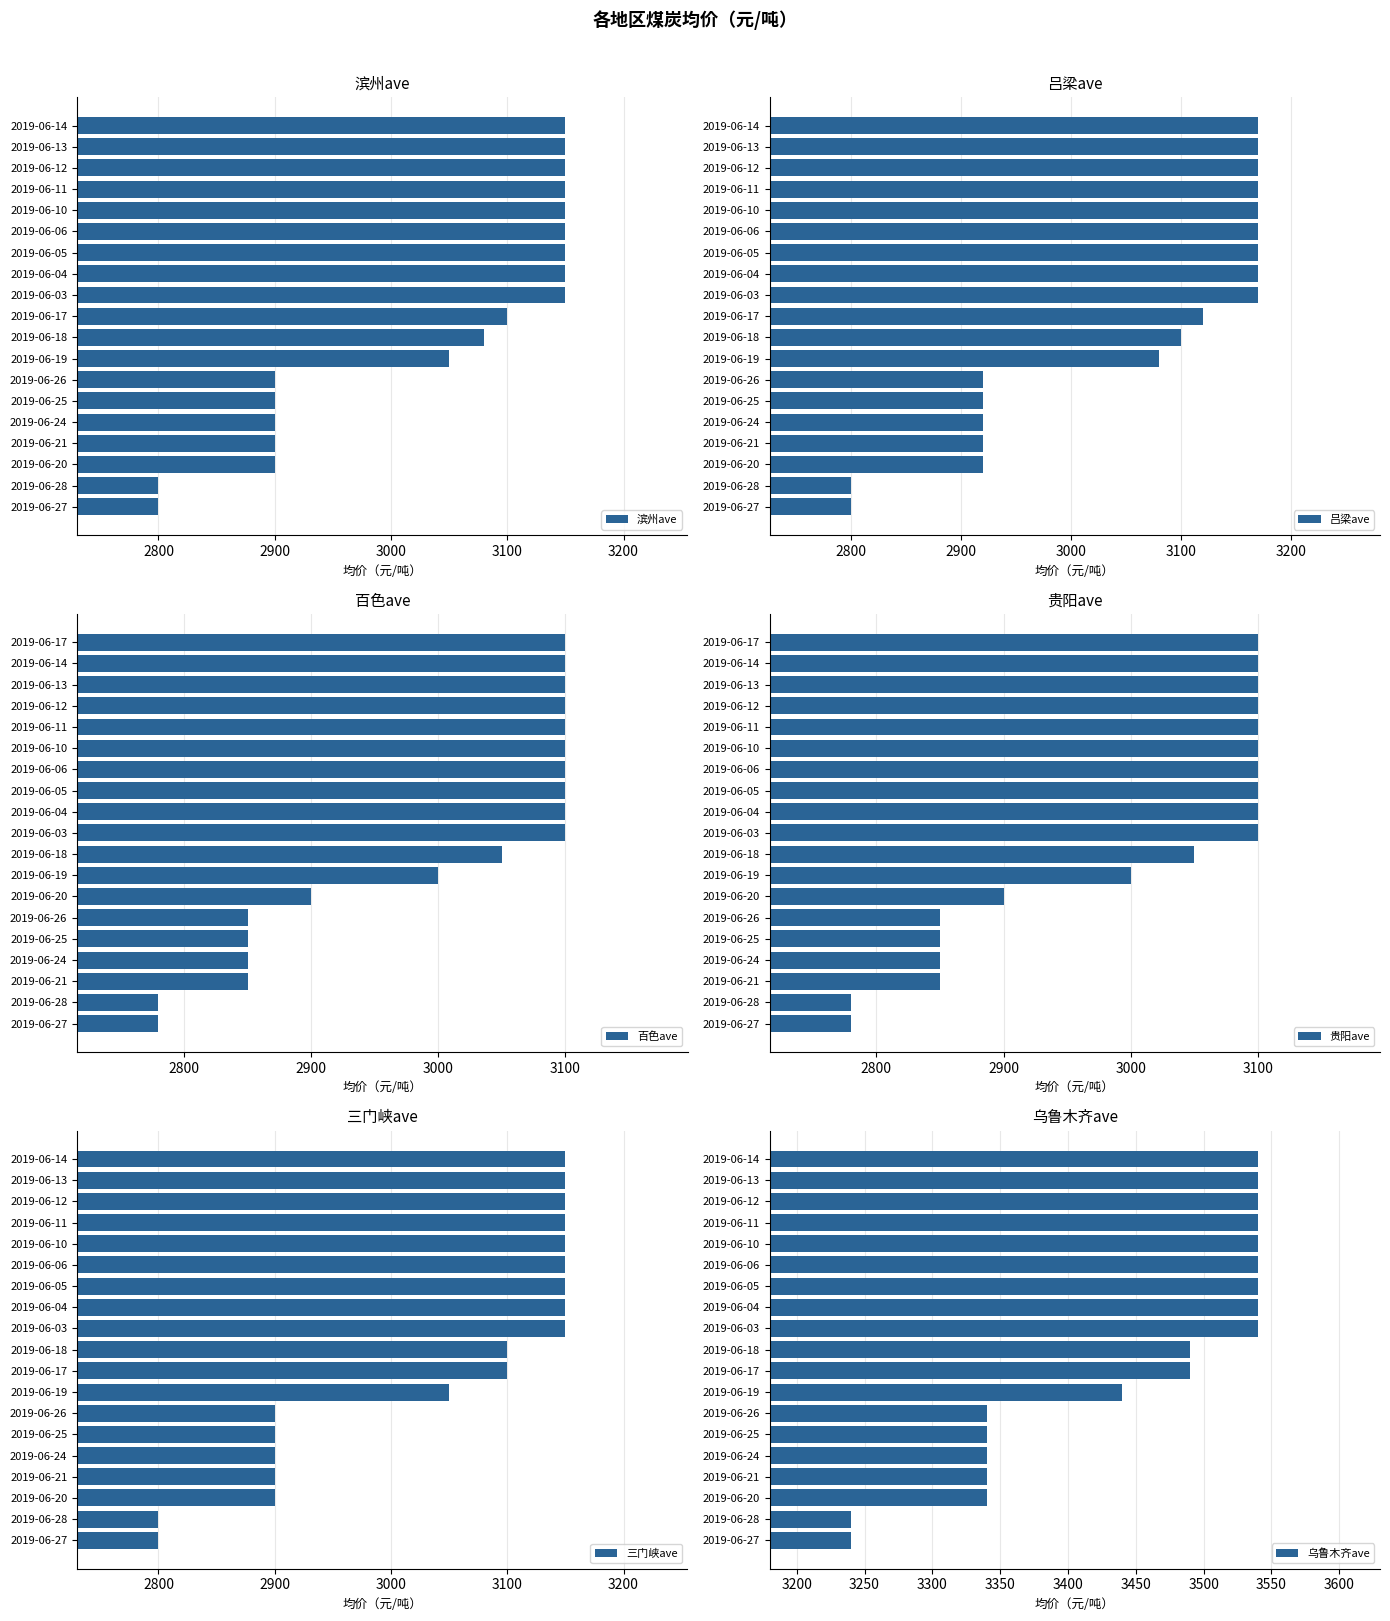

At which label is 百色ave closest to 2940?

2019-06-20